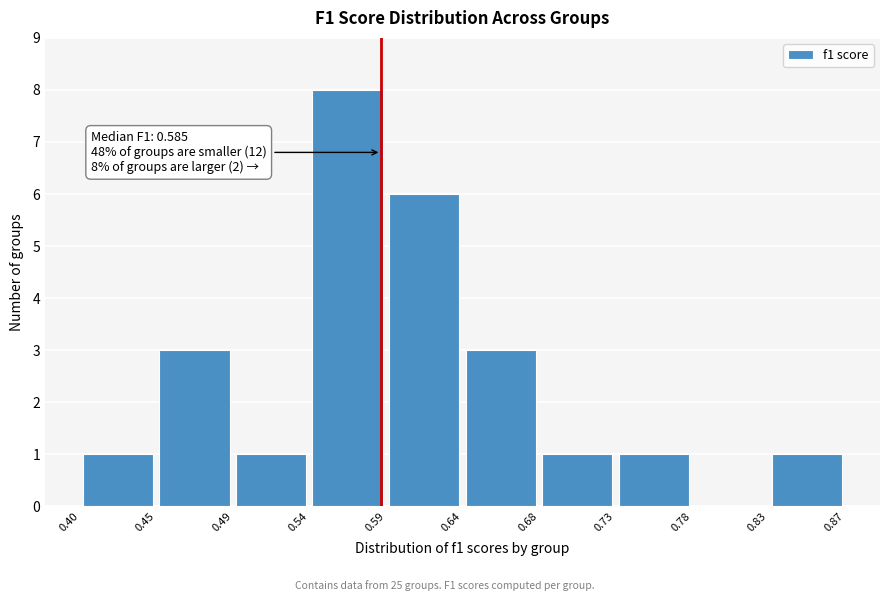

Which range on the x-axis has the tallest bar?

0.54 to 0.59